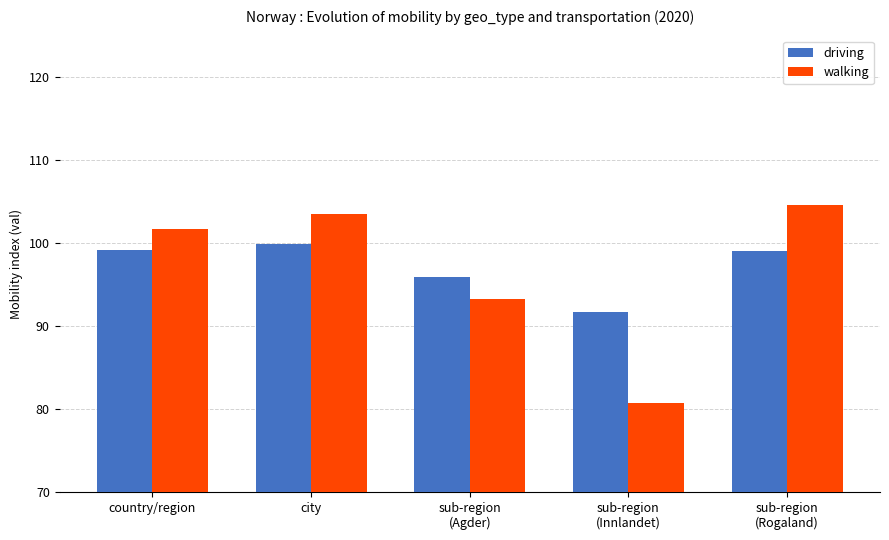

What is the greatest value displayed?

104.6